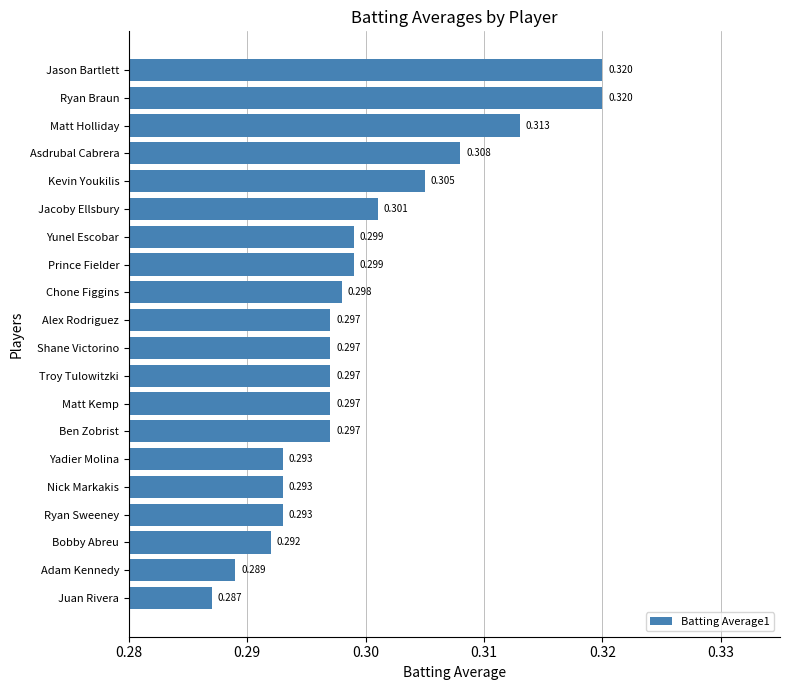

At which category does the chart reach its minimum across all series?

Juan Rivera